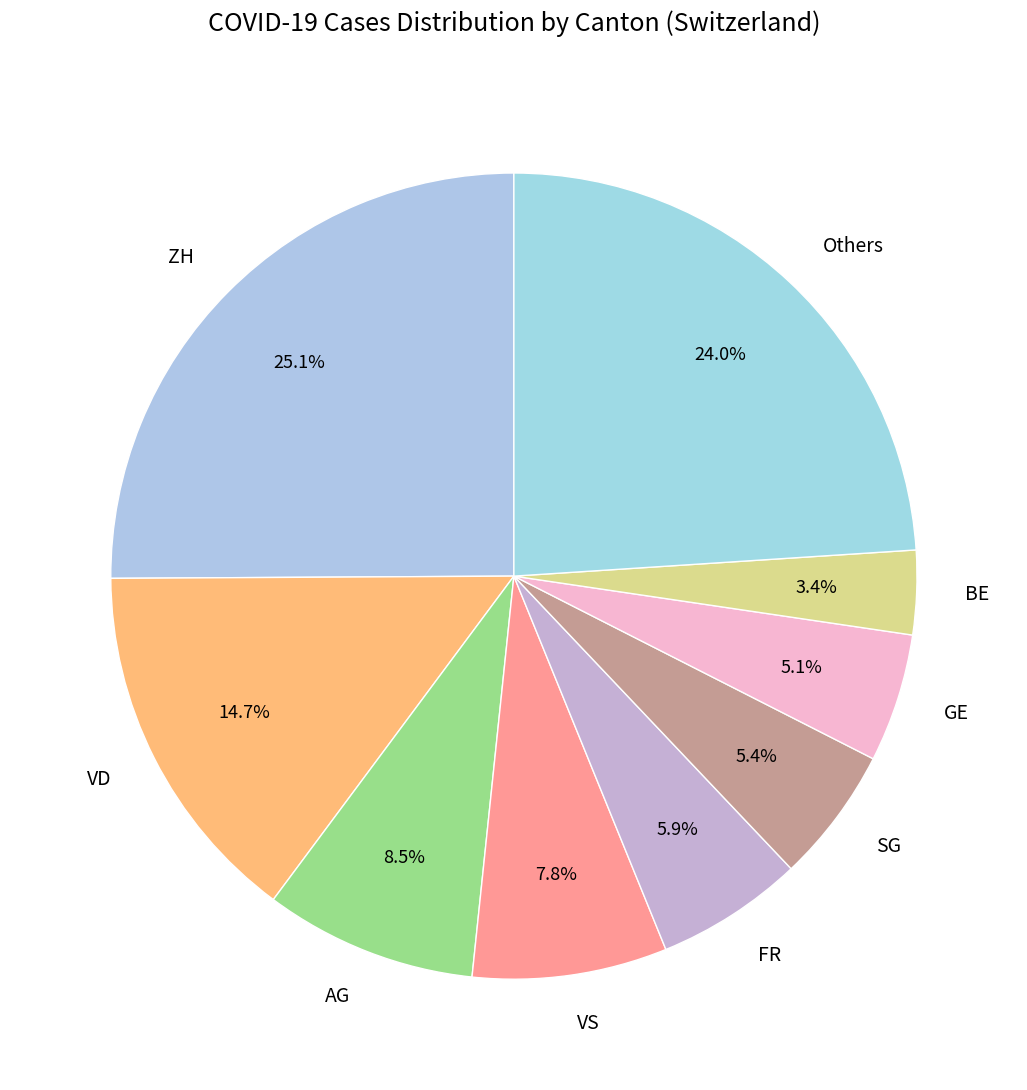

Between BE and VS, which is larger?

VS